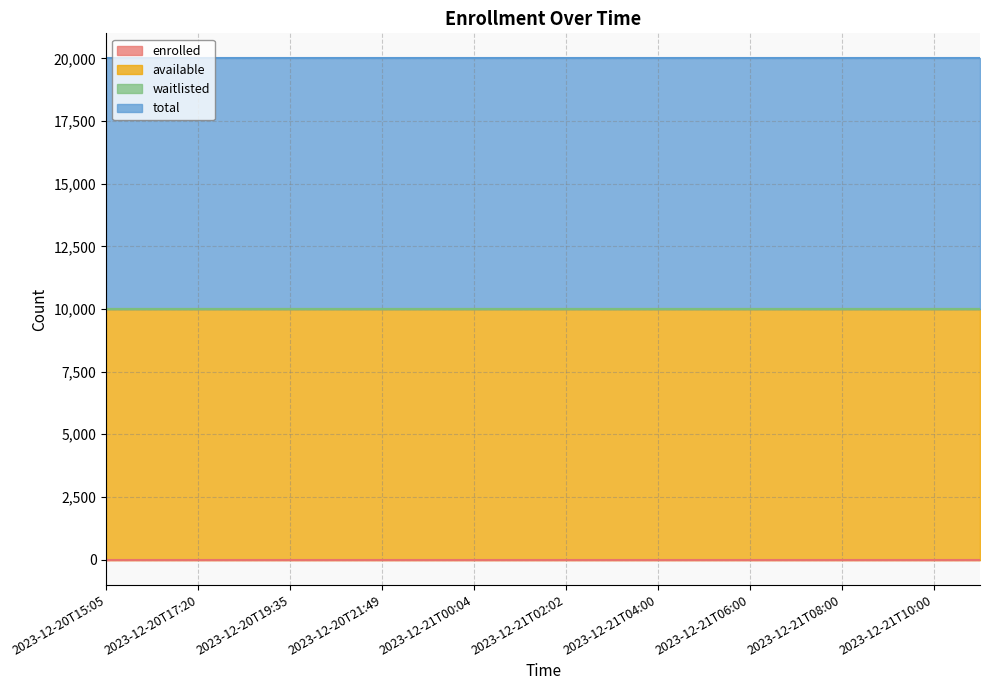

What is the label of the 9th point from the left?

2023-12-21T00:04